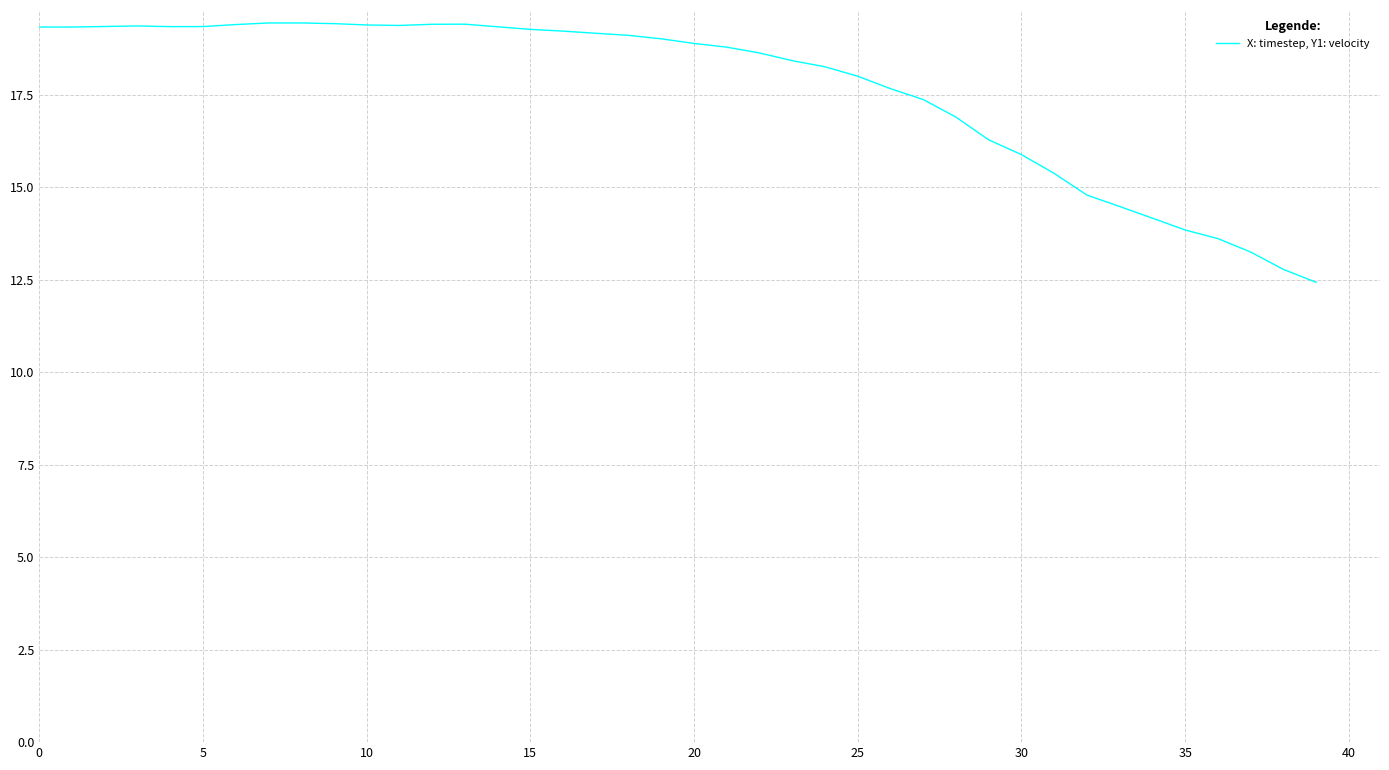

What is the minimum value shown in the chart?

12.4